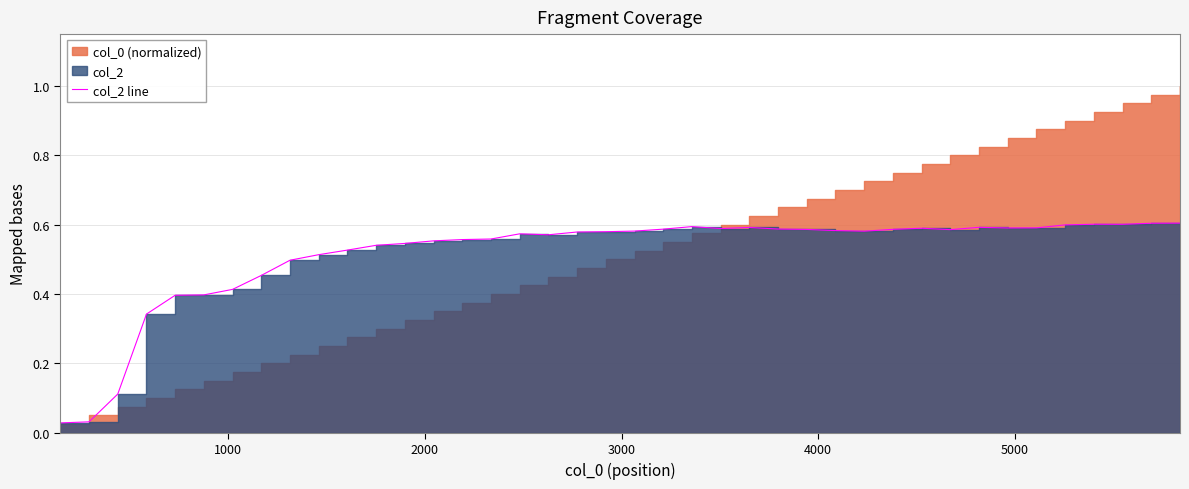

Reading left to right, list all the values displayed in this chart.

0.0	0.0	0.1	0.3	0.4	0.4	0.4	0.5	0.5	0.5	0.5	0.5	0.5	0.6	0.6	0.6	0.6	0.6	0.6	0.6	0.6	0.6	0.6	0.6	0.6	0.6	0.6	0.6	0.6	0.6	0.6	0.6	0.6	0.6	0.6	0.6	0.6	0.6	0.6	0.6